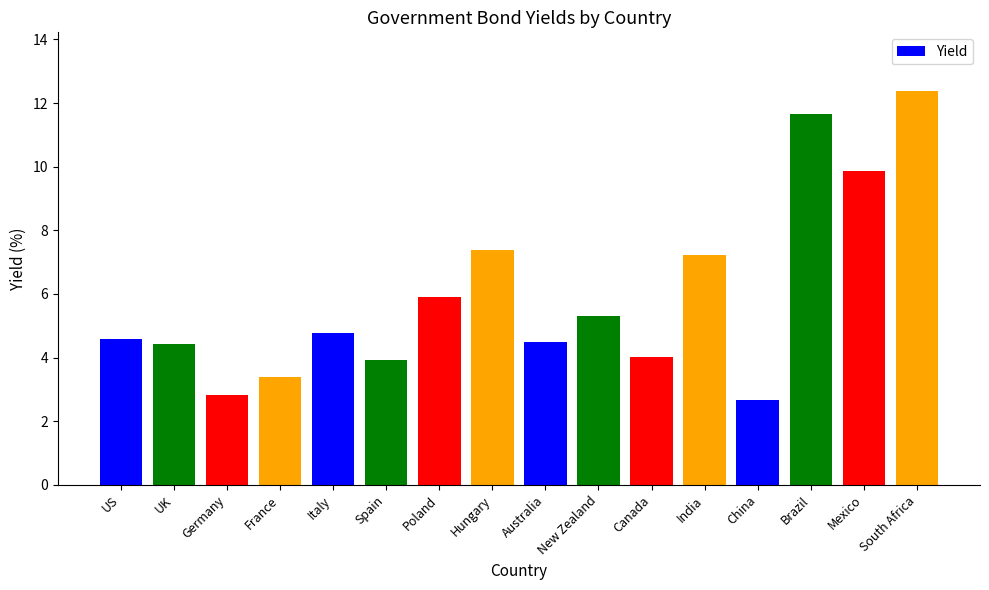

What is the label of the 14th bar from the right?

Germany